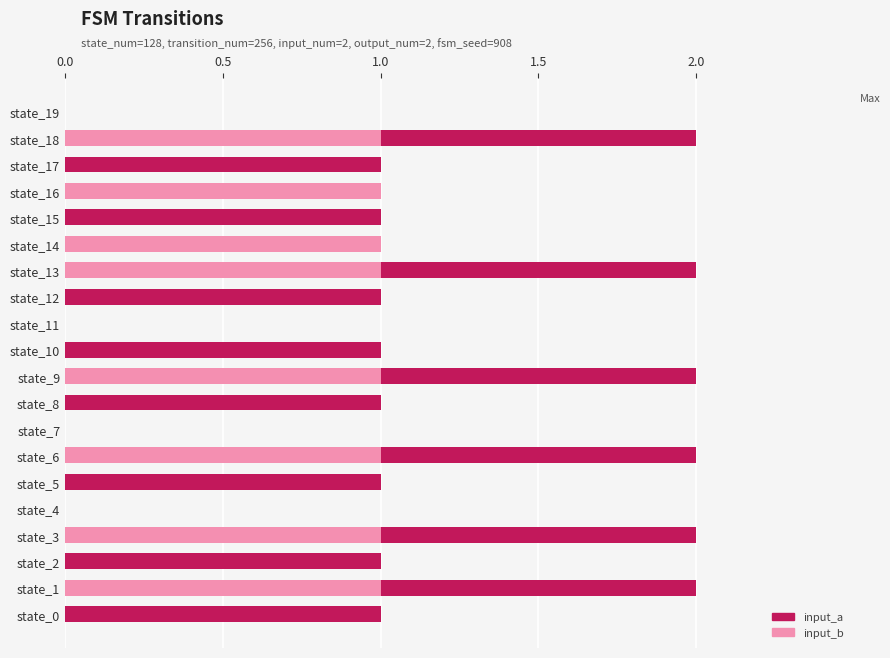

What is the sum of all input_b values?

8